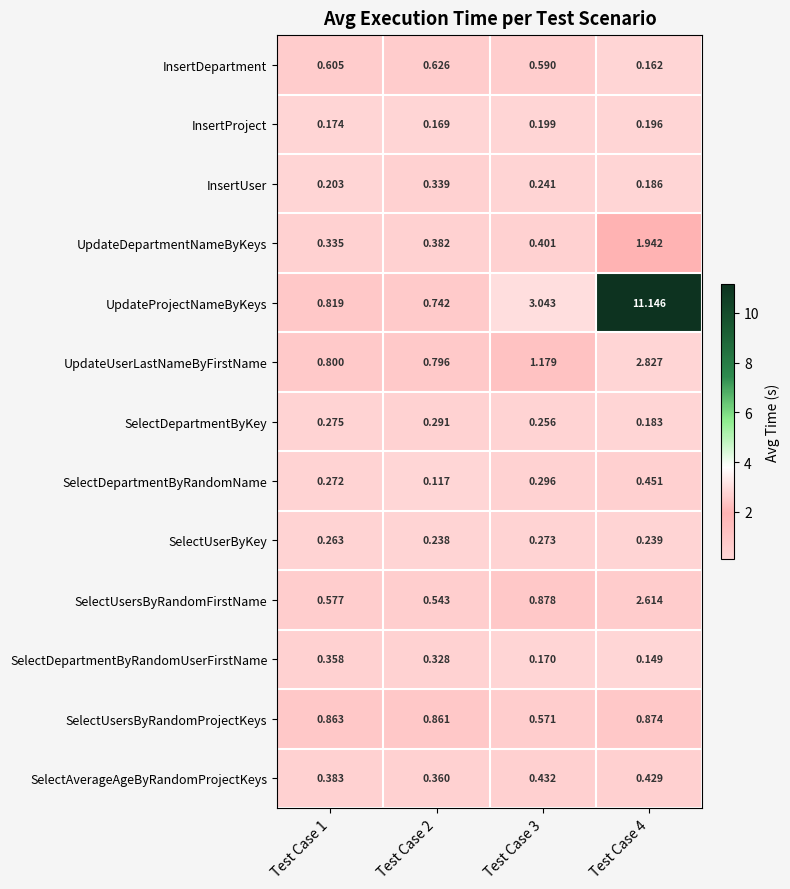

Which series has the largest range (max minus min)?

UpdateProjectNameByKeys